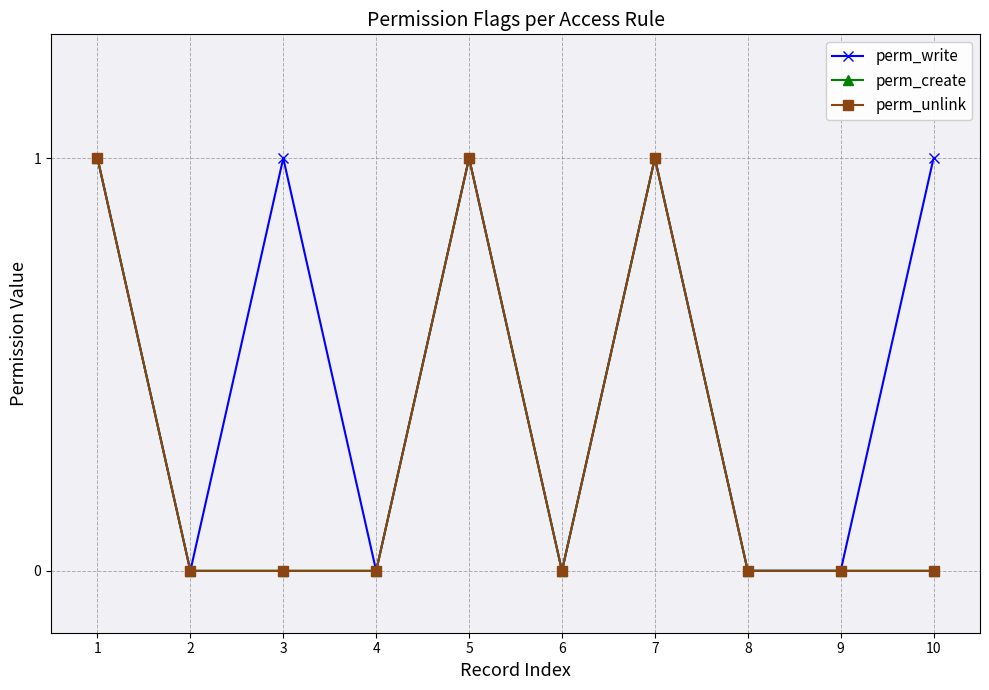

Which category has the lowest value across all series?

2